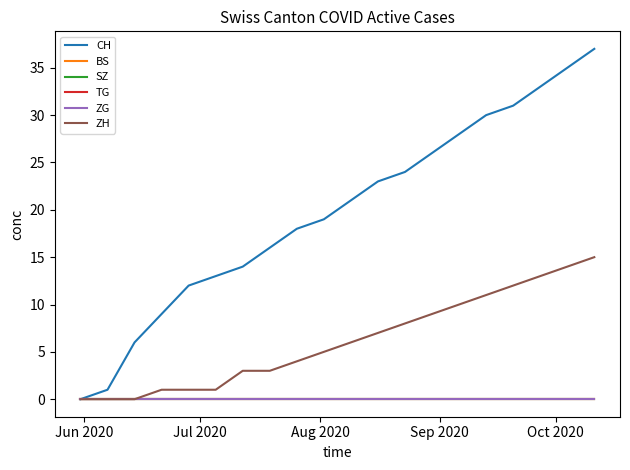

Is this an area chart (filled region under the line)?

No